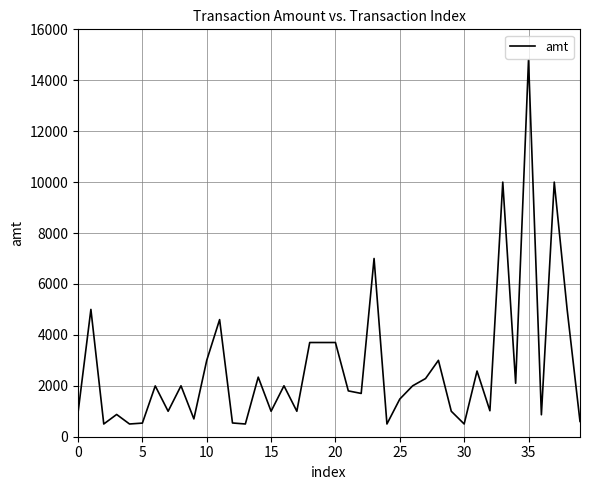

What is the greatest value displayed?

14800